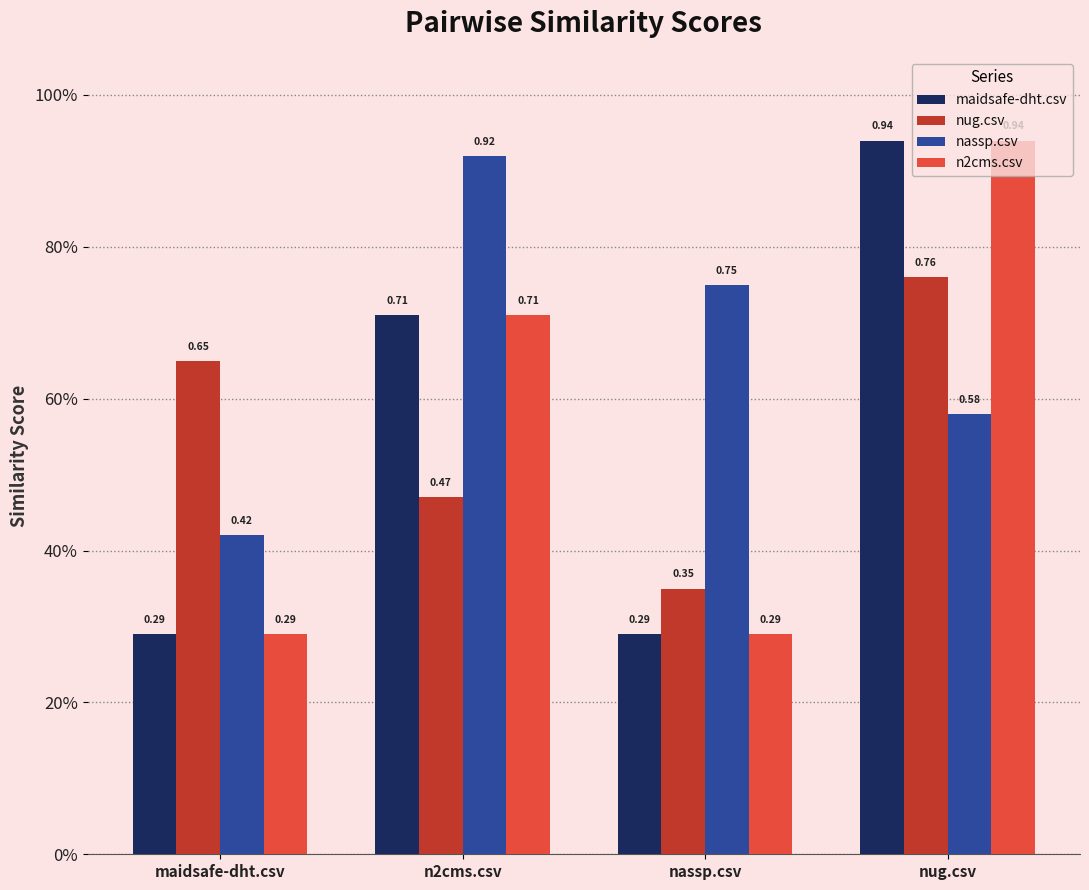

Which category has the highest value across all series?

nug.csv